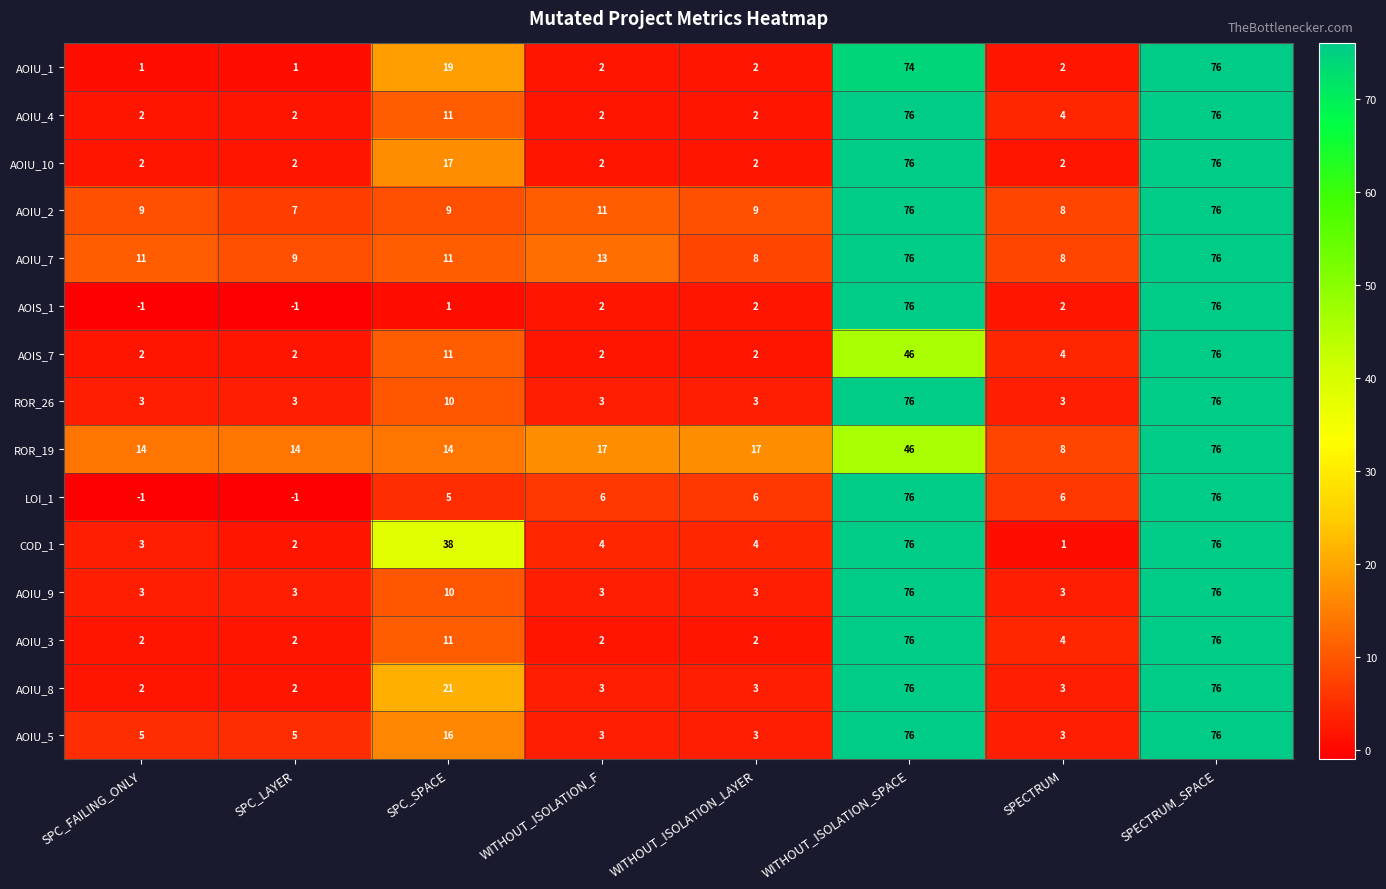

What is the difference between the highest and lowest values at WITHOUT_ISOLATION_F?

15